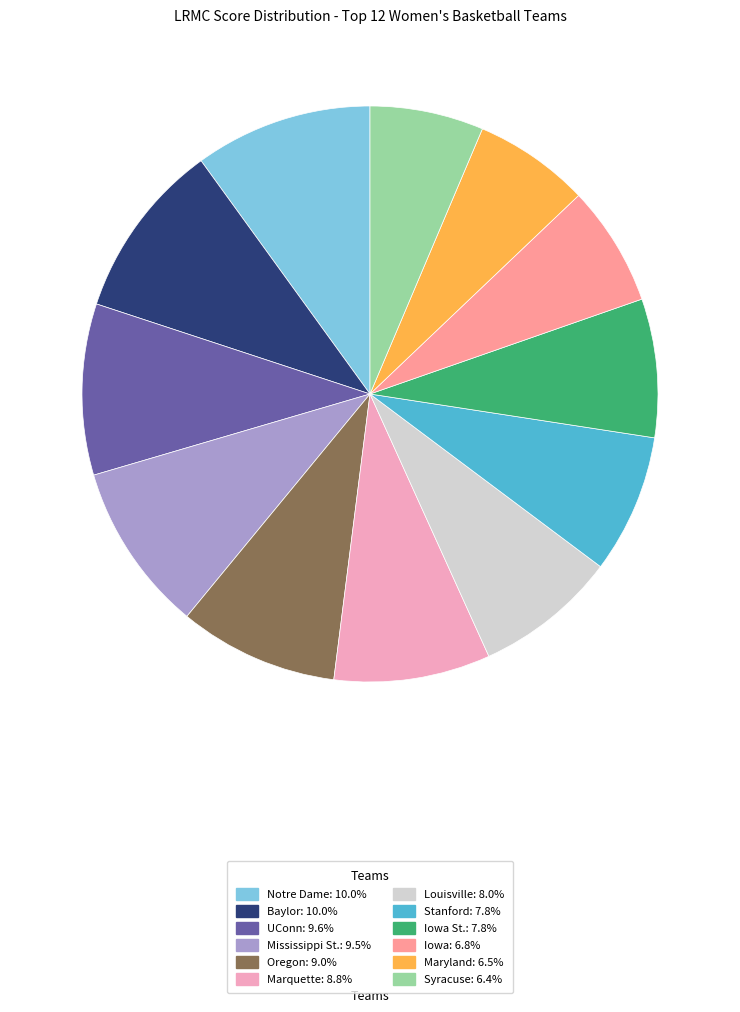

Is there any slice that represents more than half of the pie?

No